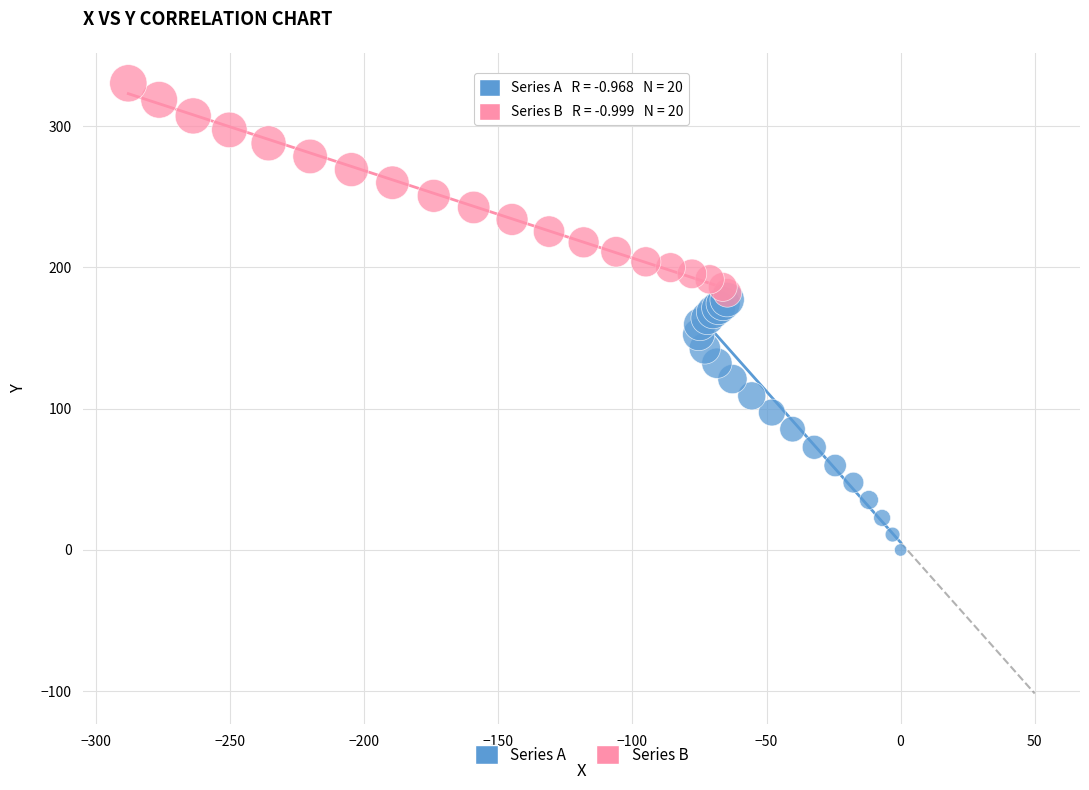

Which series reaches the maximum Y coordinate?

Series B